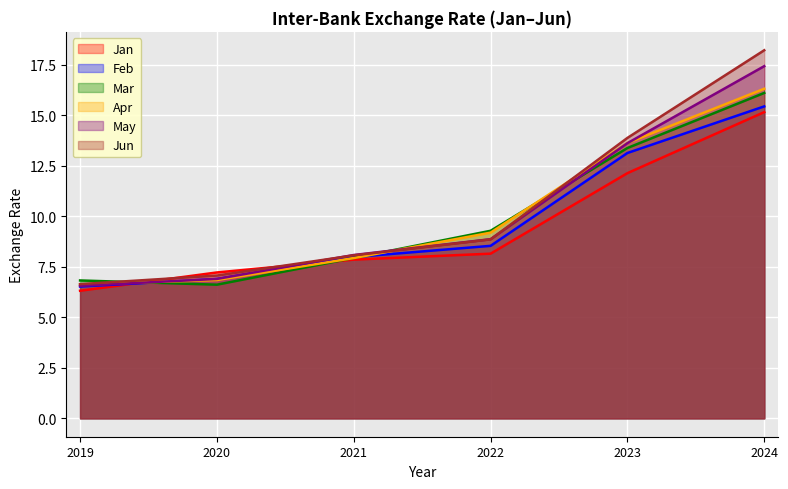

What is the difference between the maximum and minimum values in the Apr series?

9.7